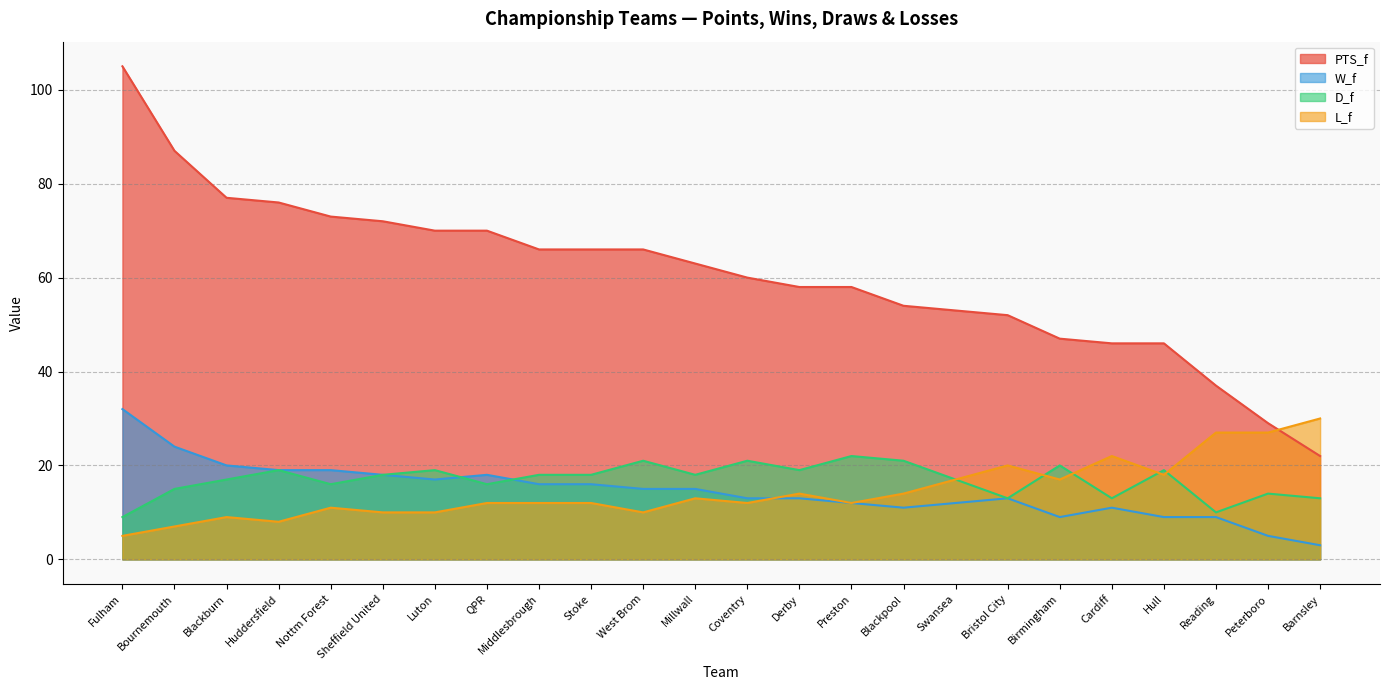

What is the minimum value for D_f?

9